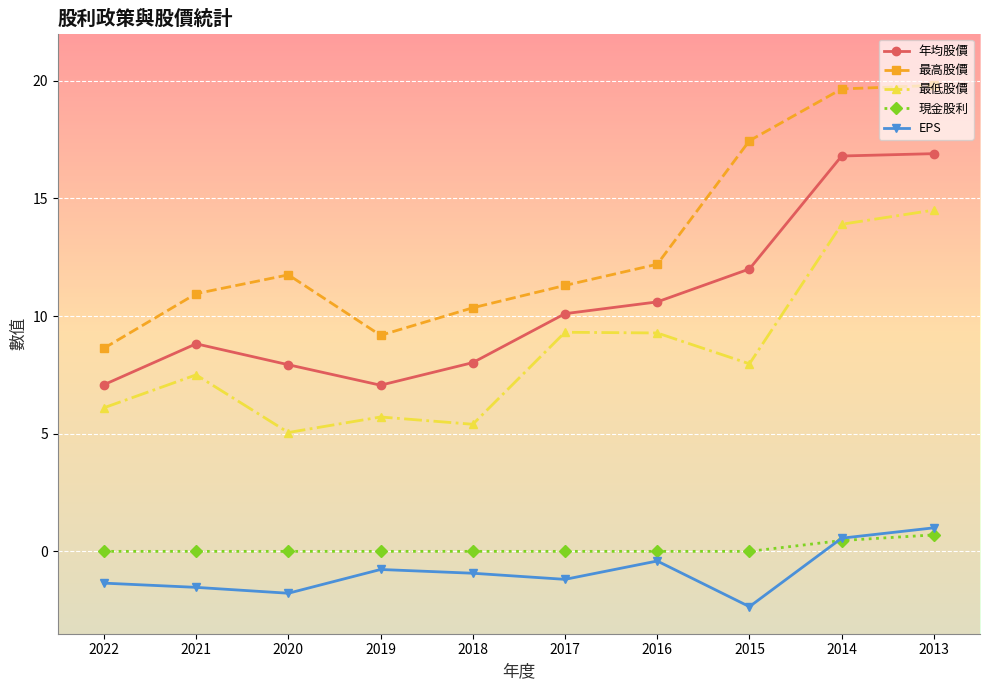

At how many categories does at least one series exceed 15?

3